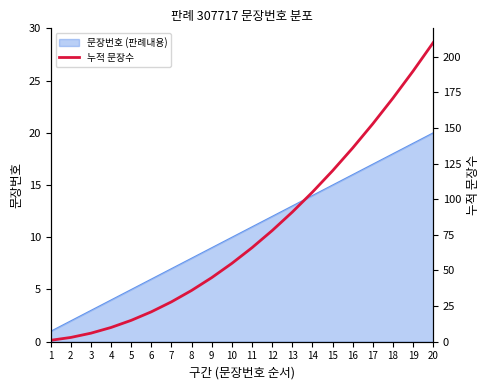

Which category has the lowest value across all series?

1